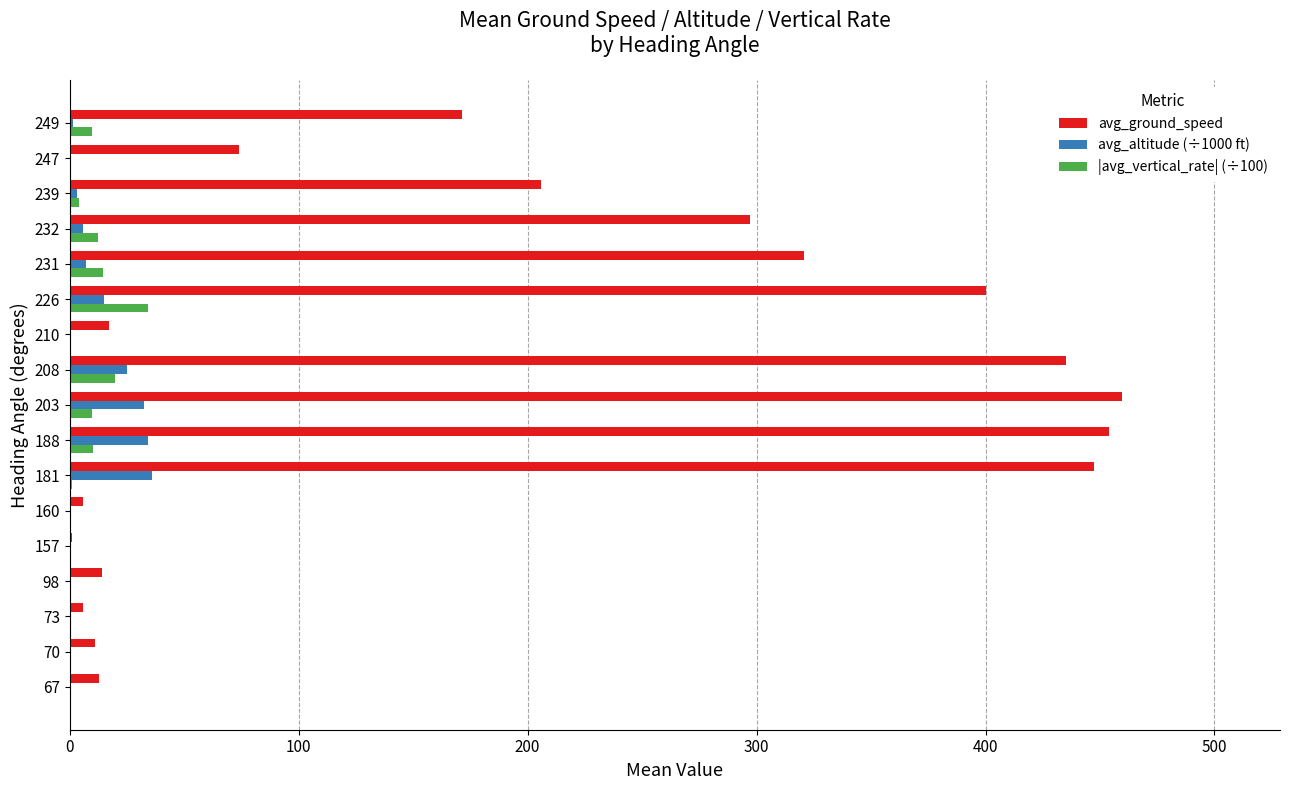

At which label is avg_ground_speed closest to 230?

239